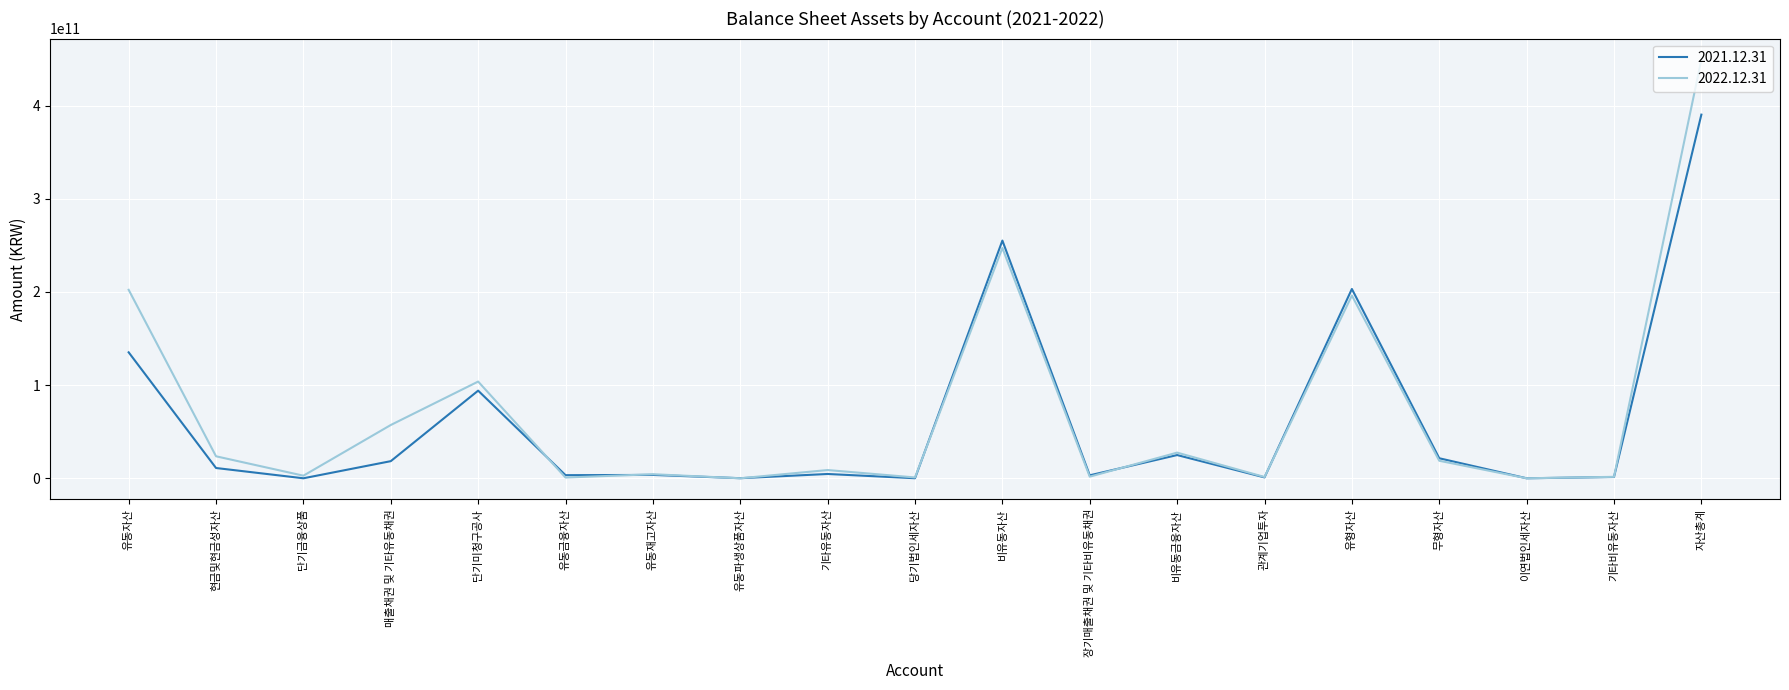

What is the difference between the maximum and minimum values in the 2022.12.31 series?

449374334319